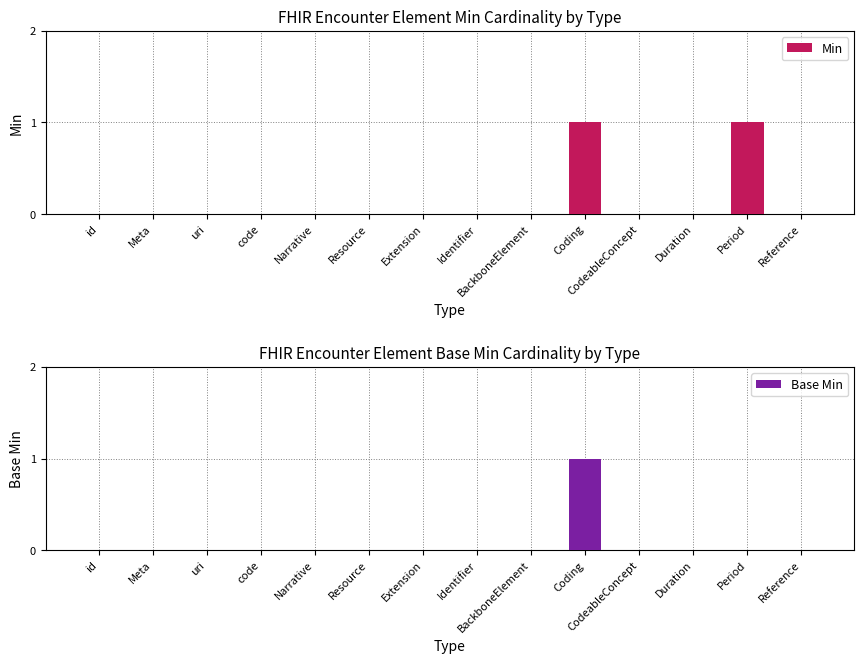

Is it true that Min equals -1 at Reference?

False